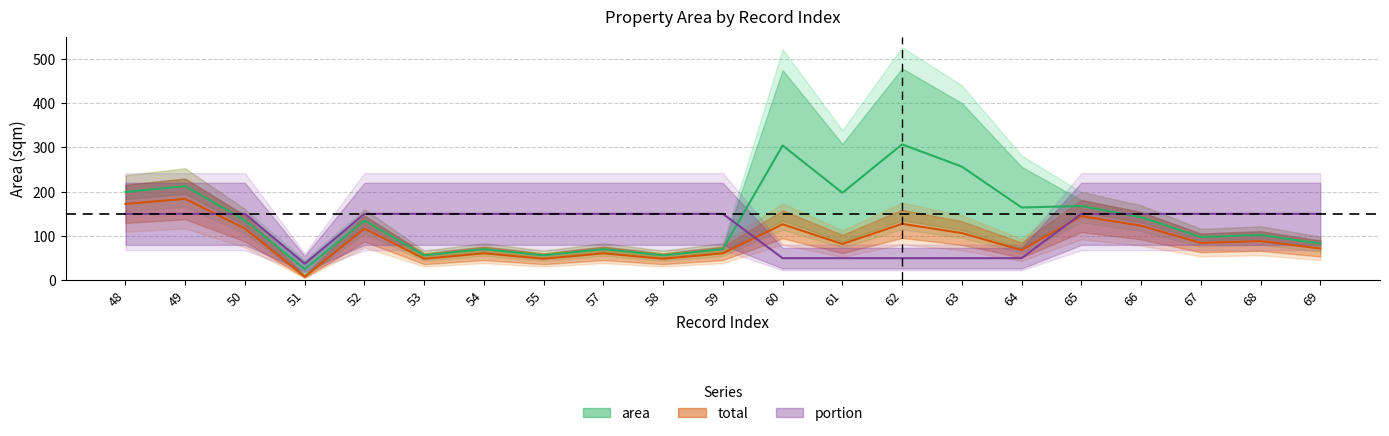

Is it true that total equals 61.0 at 54?

True